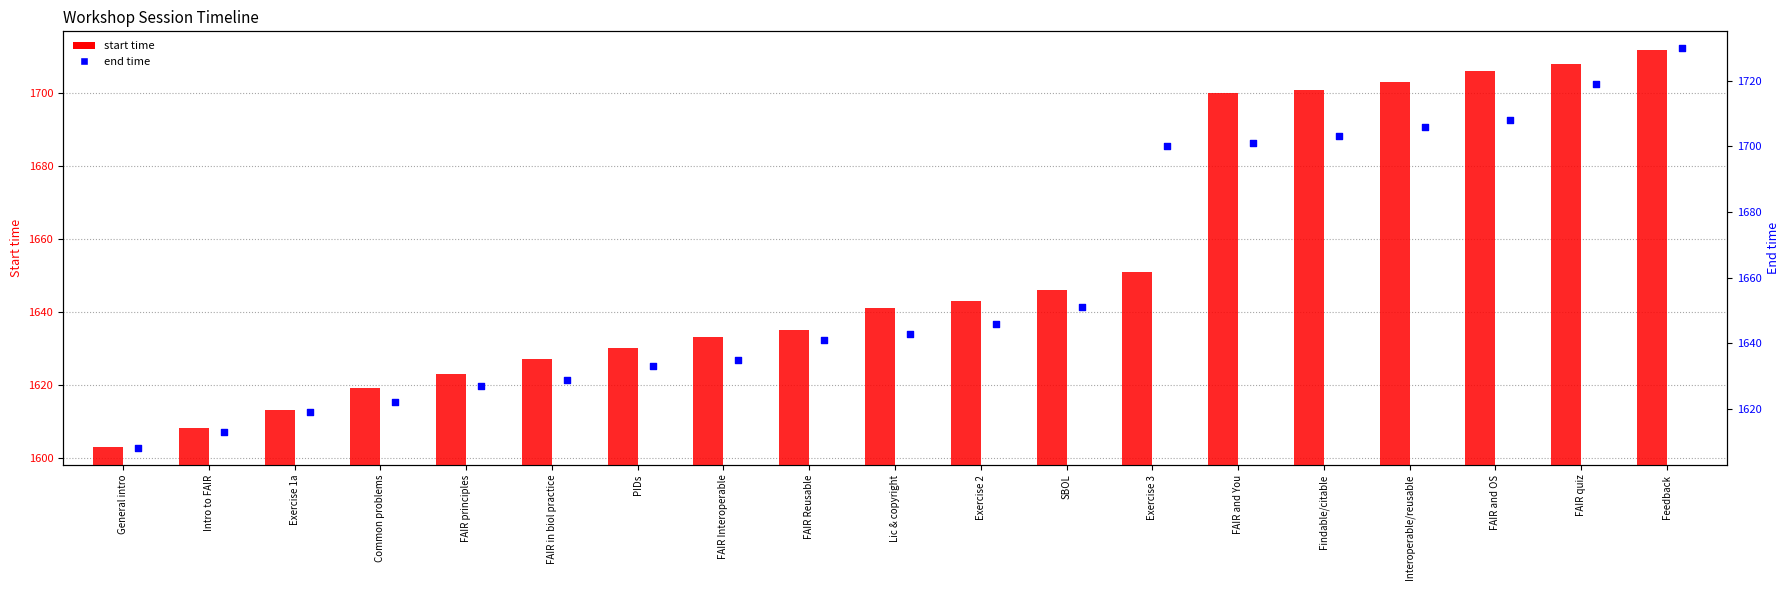

Is the value of start at FAIR quiz greater than the value of end at FAIR principles?

Yes